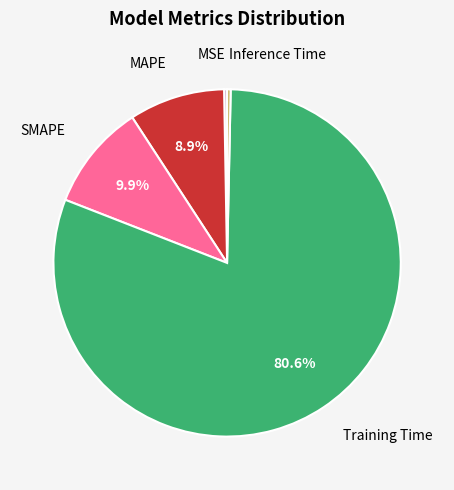

Does any single category account for the majority?

Yes